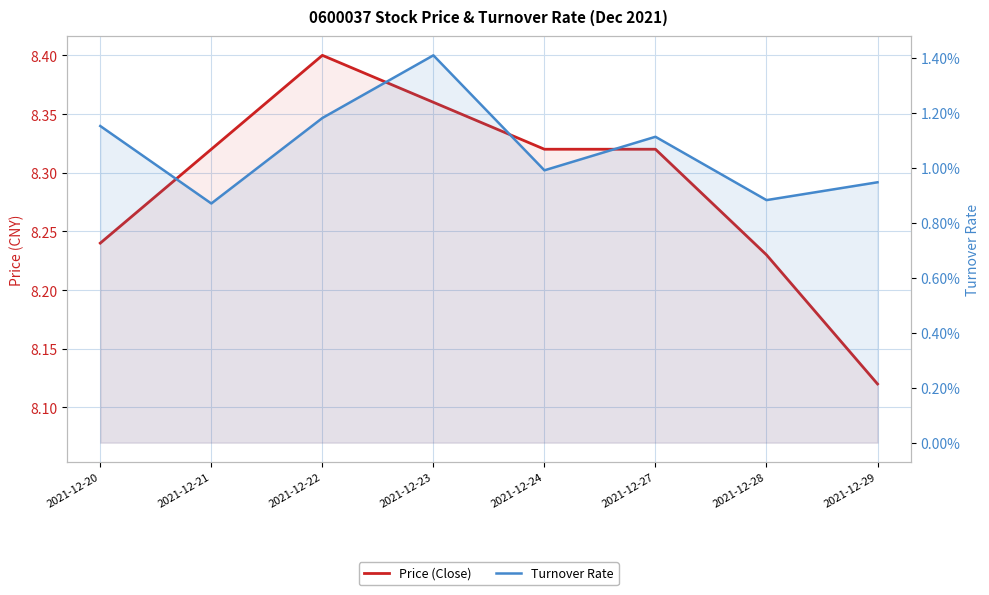

Count the Price (Close) values in the range 8 to 9.

8